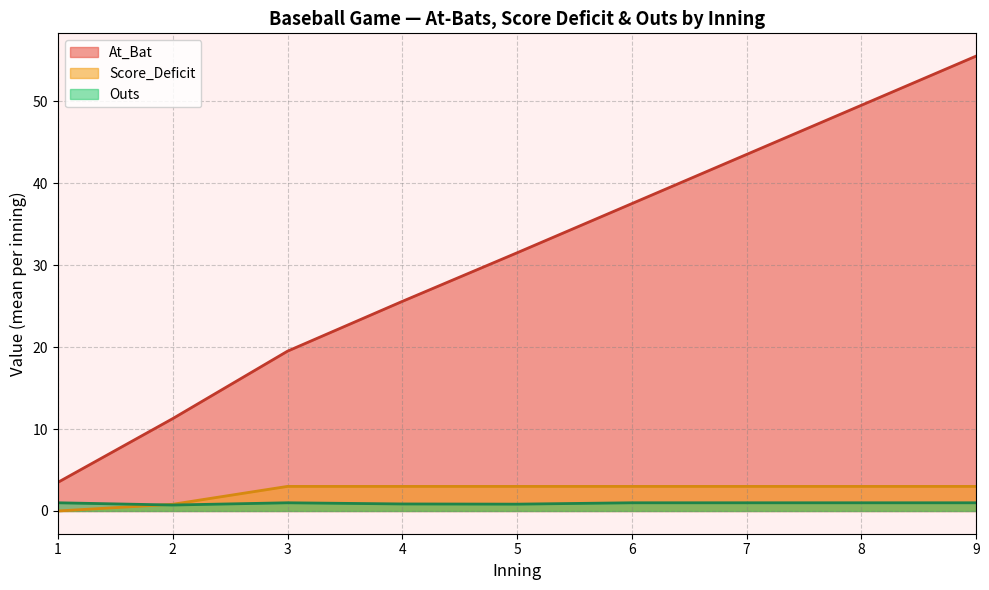

Which label corresponds to the largest value in the chart?

9